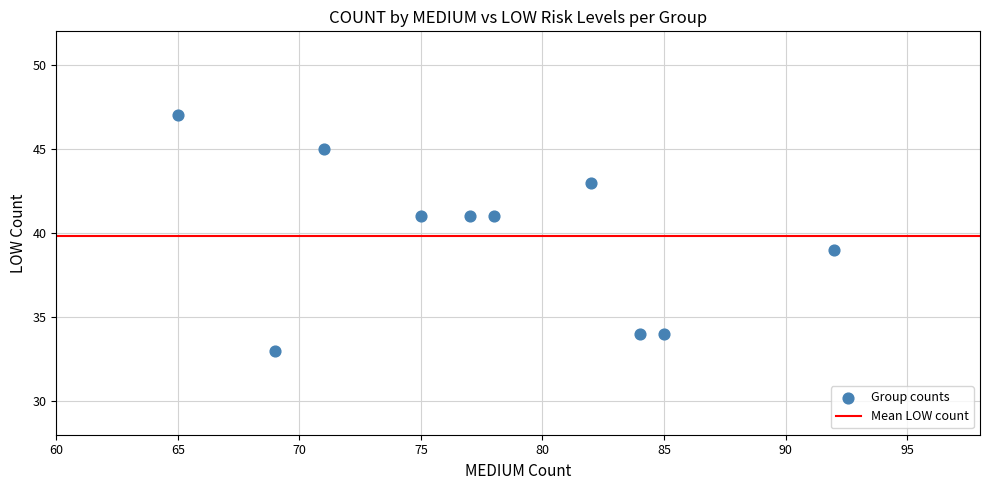

What is the range of X values (max minus min)?

27